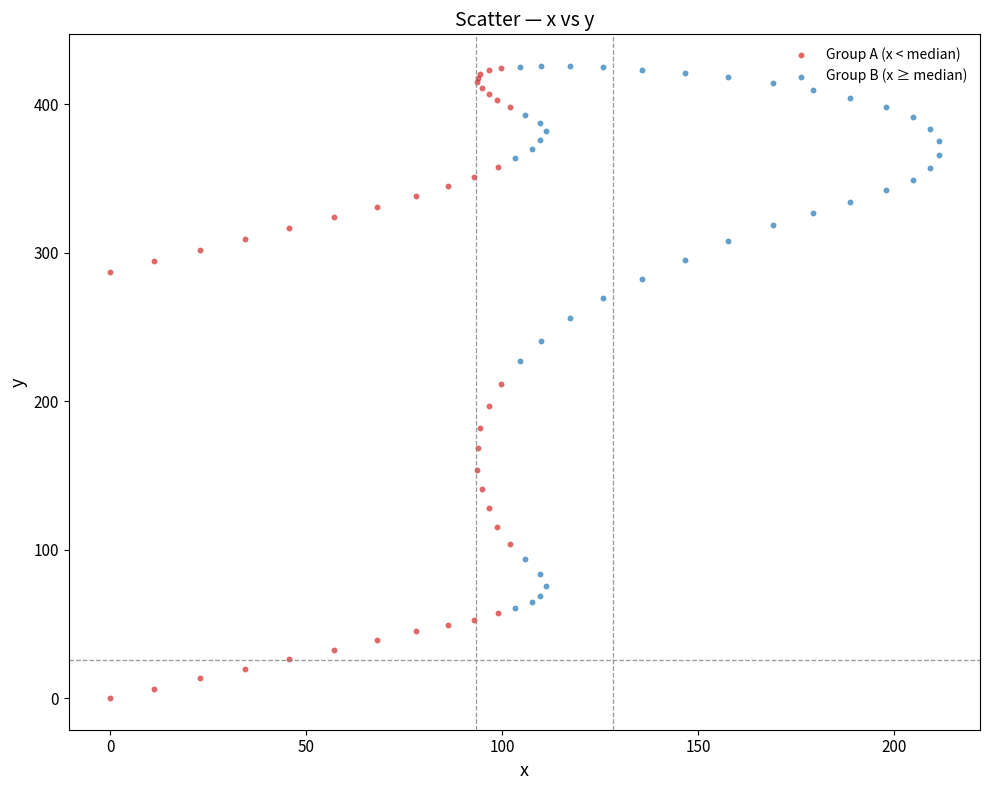

Which series reaches the minimum Y coordinate?

Group A (x < median)